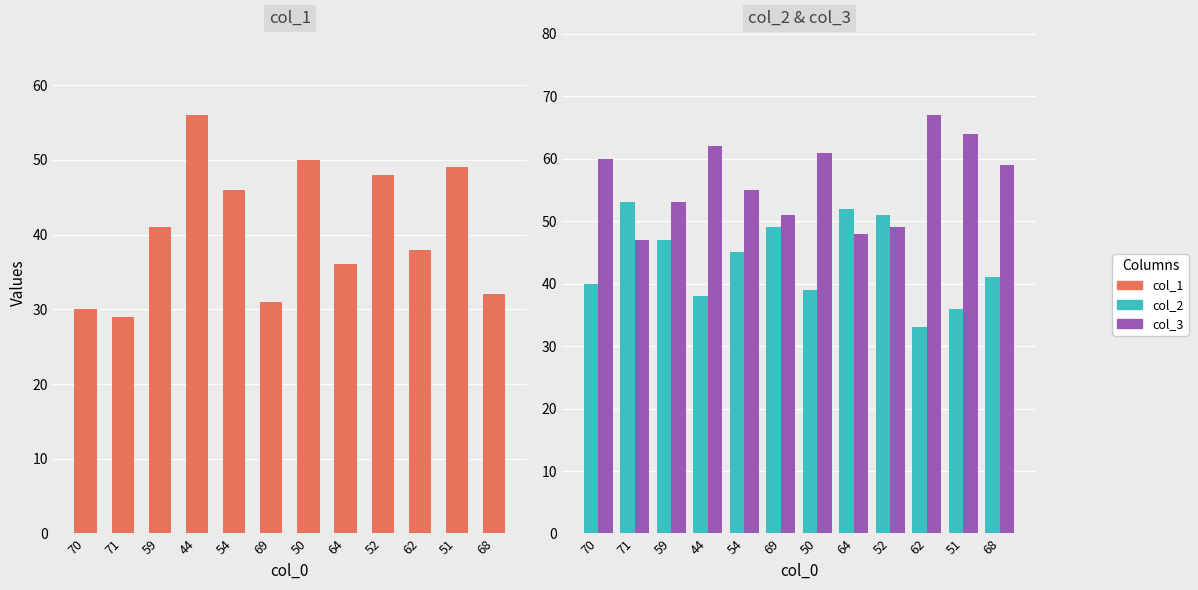

Rank the series at 62 from lowest to highest value.

col_2, col_1, col_3